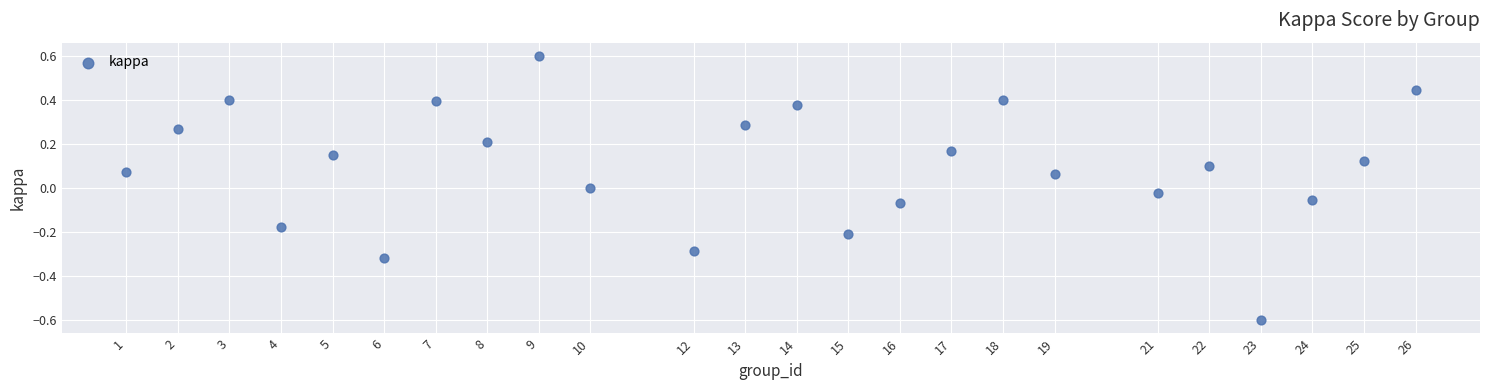

What is the range of Y values (max minus min)?

1.2